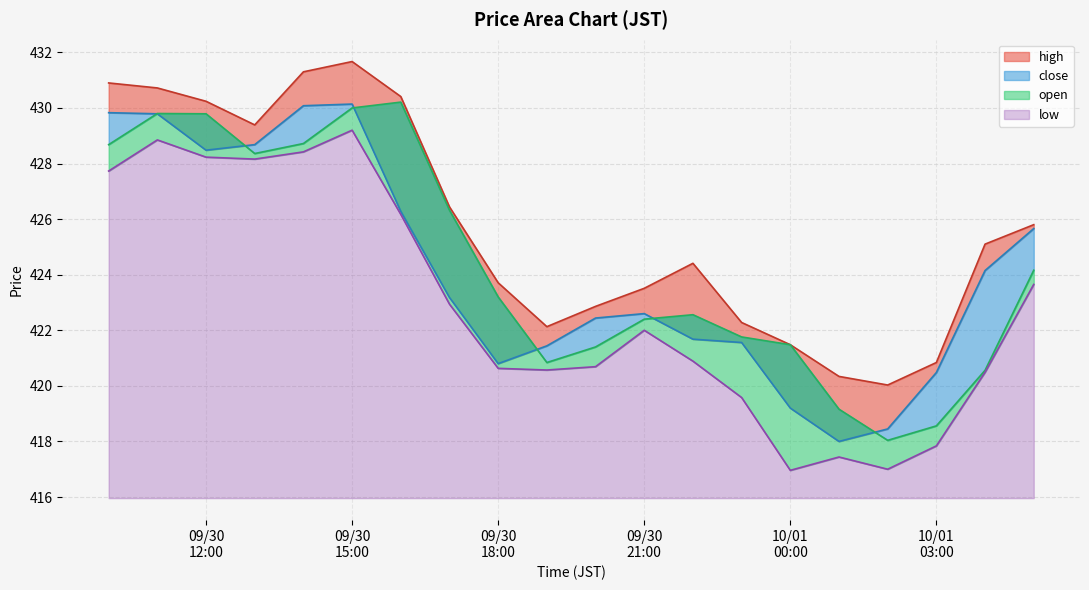

Is the value of high at 2025-09-30 12:00 greater than the value of open at 2025-10-01 04:00?

Yes